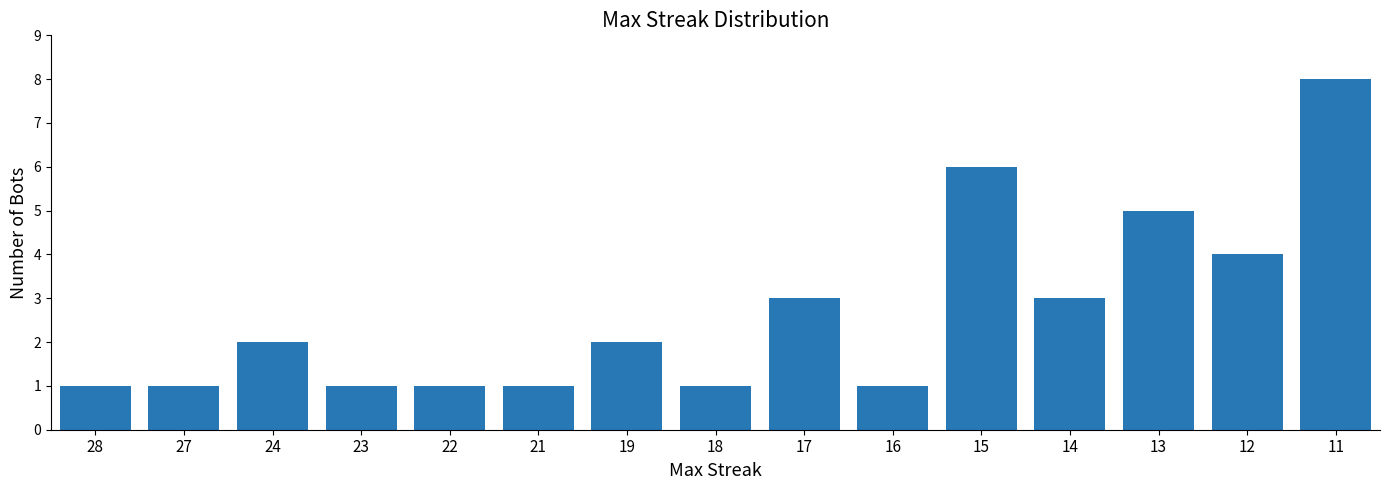

What is the difference between the maximum and minimum values?

7